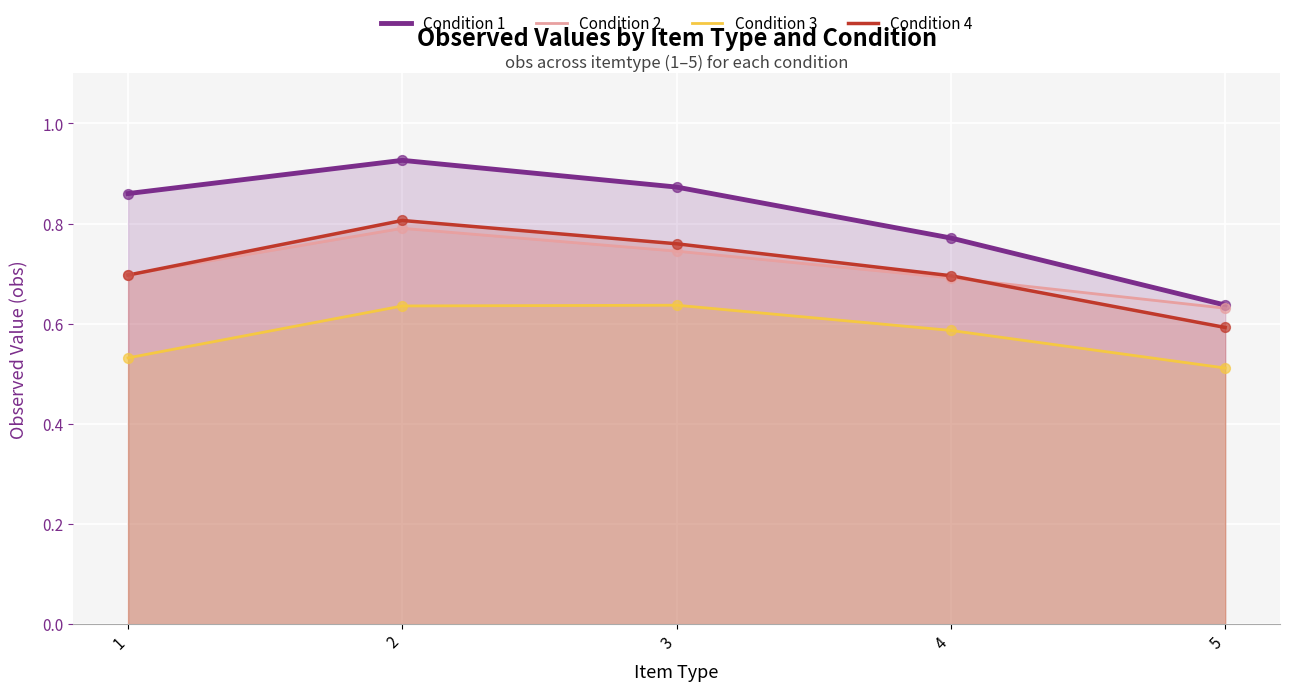

Which series contains the lowest Y value?

Condition 3